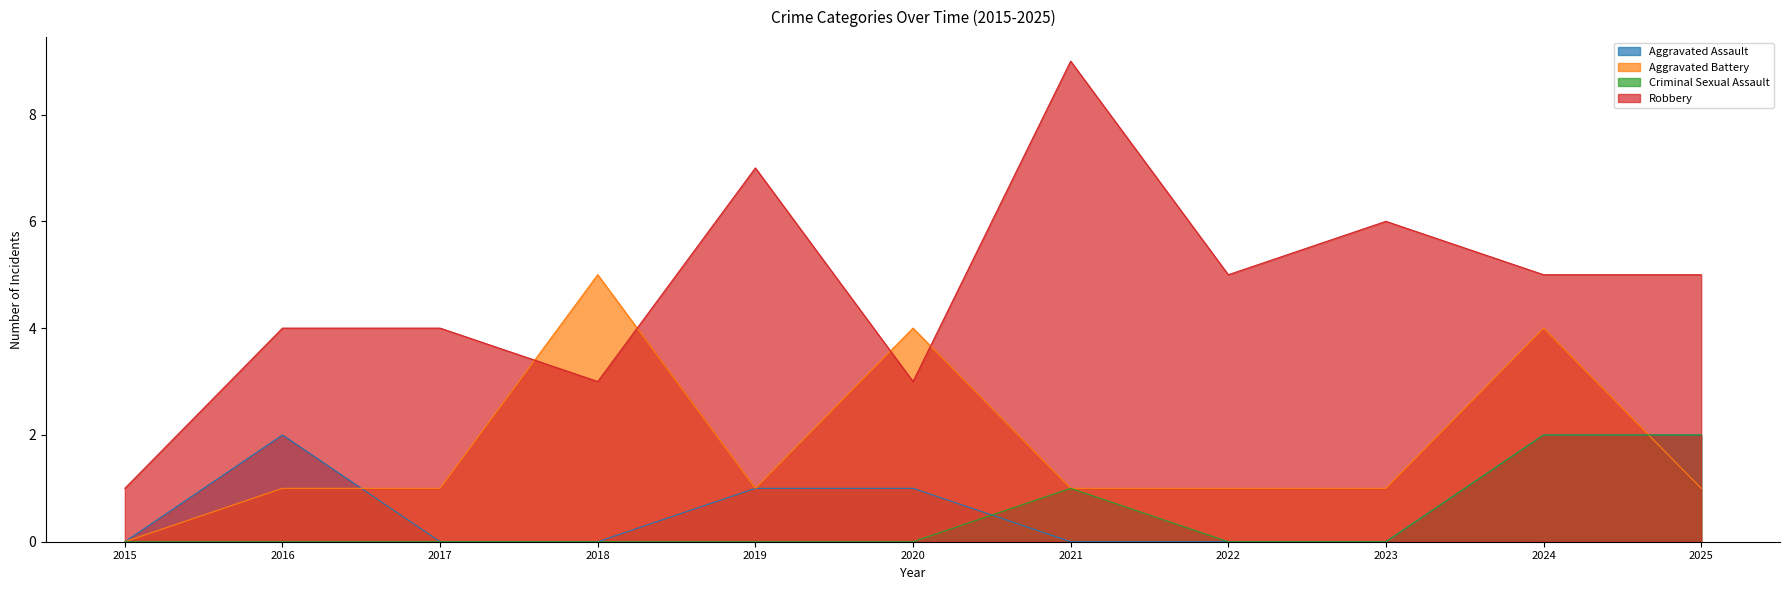

Which category has the lowest value across all series?

2015